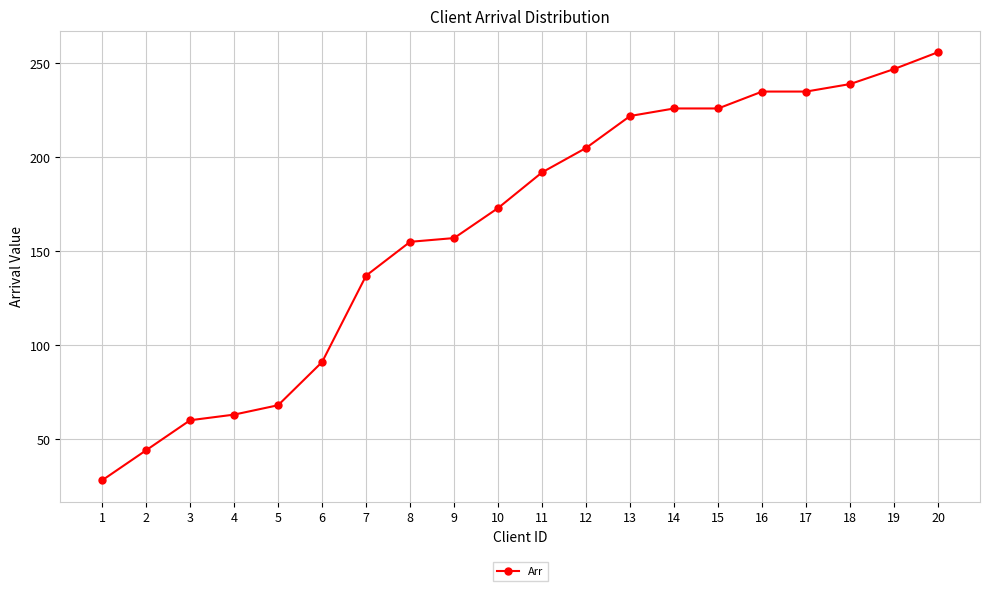

How many distinct data groups are displayed?

1